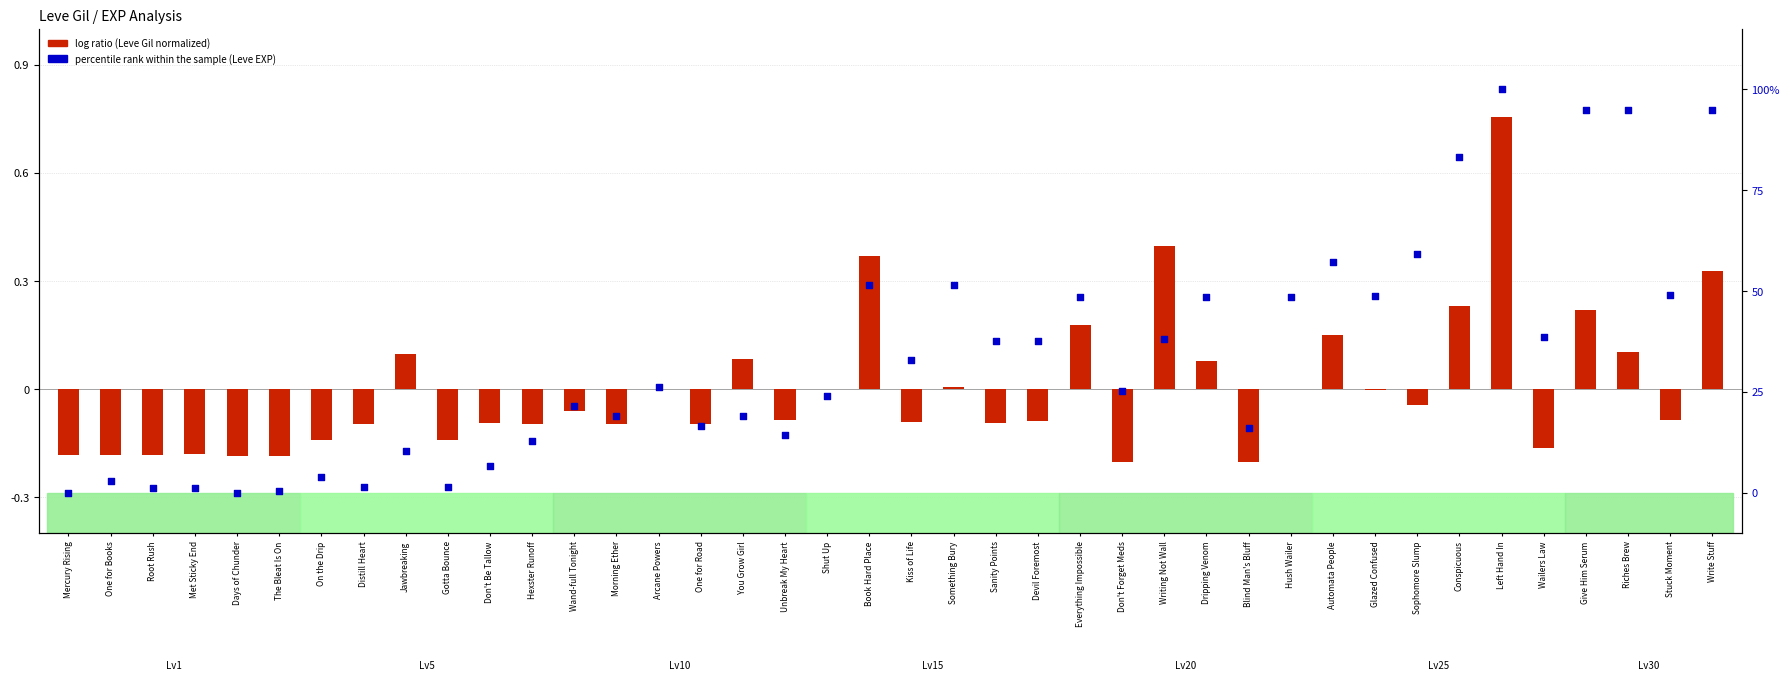

What is the total value across all series at Write Stuff?

95.2